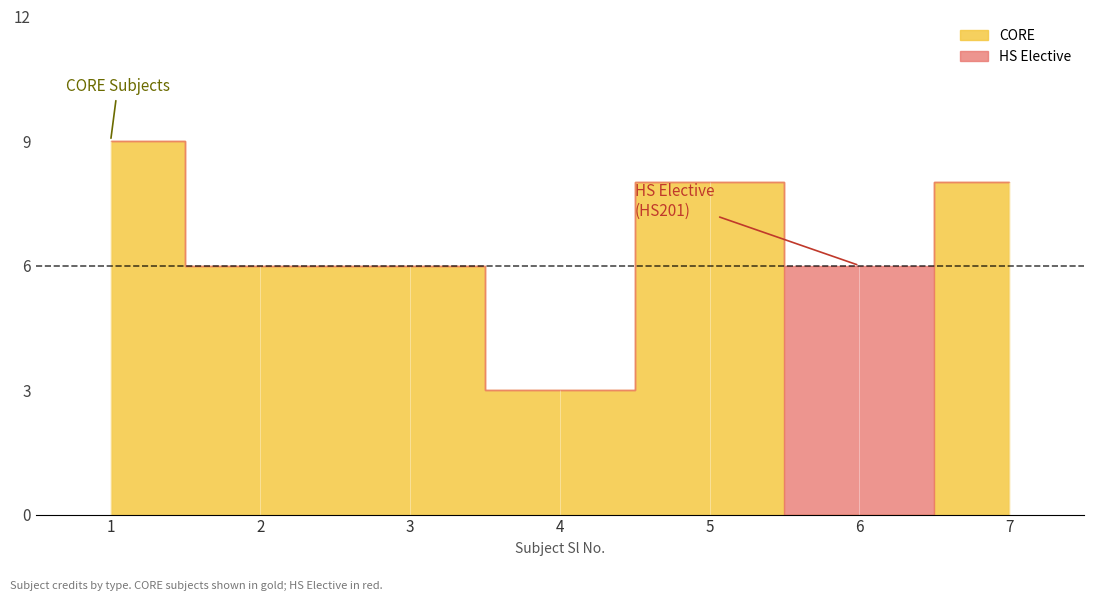

Reading left to right, extract all data points from this chart.

1=9	2=6	3=6	4=3	5=8	6=6	7=8